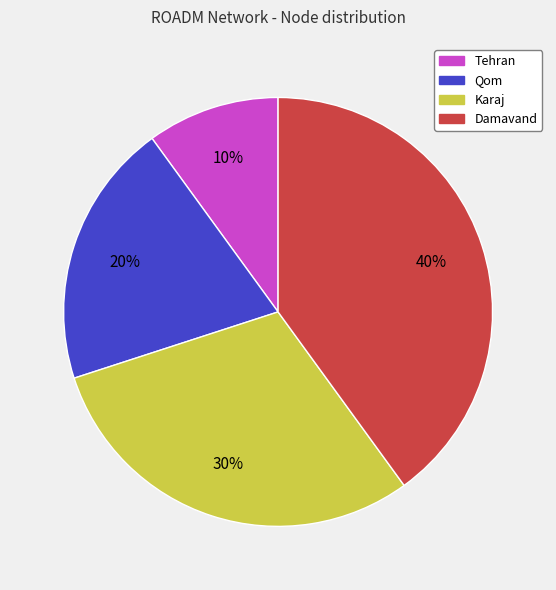

What is the smallest slice in the pie chart?

Tehran